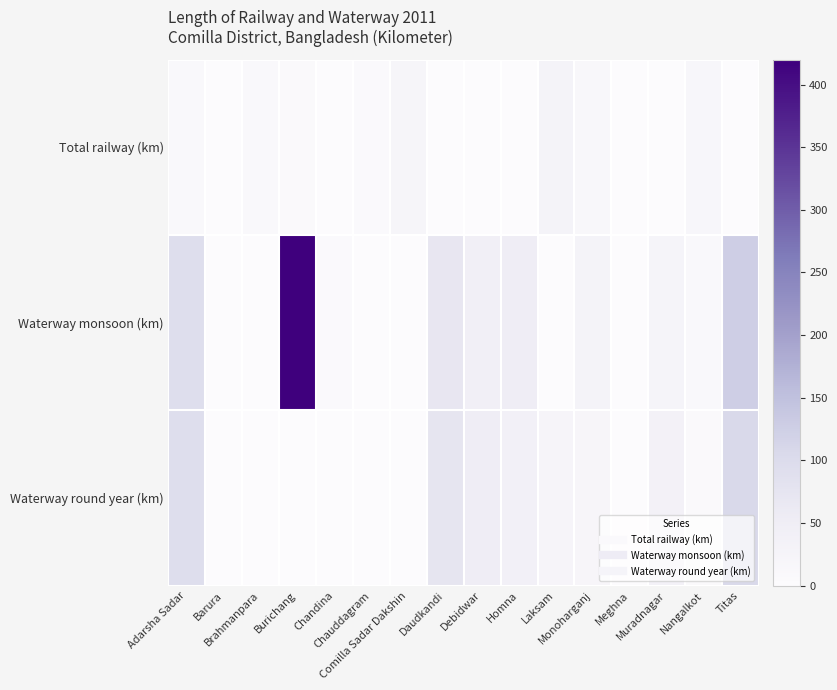

Reading right to left, transcribe all the data shown in this chart.

Total railway (km): Titas=0.0	Nangalkot=19.0	Muradnagar=0.0	Meghna=0.0	Monoharganj=15.0	Laksam=29.6	Homna=0.0	Debidwar=0.0	Daudkandi=0.0	Comilla Sadar Dakshin=22.2	Chauddagram=5.0	Chandina=0.0	Burichang=7.0	Brahmanpara=10.0	Barura=0.0	Adarsha Sadar=11.0
Waterway monsoon (km): Titas=125.0	Nangalkot=9.9	Muradnagar=25.0	Meghna=0.0	Monoharganj=30.0	Laksam=0.0	Homna=52.0	Debidwar=44.0	Daudkandi=70.0	Comilla Sadar Dakshin=0.0	Chauddagram=0.0	Chandina=5.0	Burichang=420.0	Brahmanpara=0.0	Barura=0.0	Adarsha Sadar=95.0
Waterway round year (km): Titas=106.0	Nangalkot=7.9	Muradnagar=35.0	Meghna=0.0	Monoharganj=21.0	Laksam=24.0	Homna=38.0	Debidwar=52.0	Daudkandi=75.0	Comilla Sadar Dakshin=0.0	Chauddagram=0.0	Chandina=0.0	Burichang=0.0	Brahmanpara=0.3	Barura=0.0	Adarsha Sadar=95.0